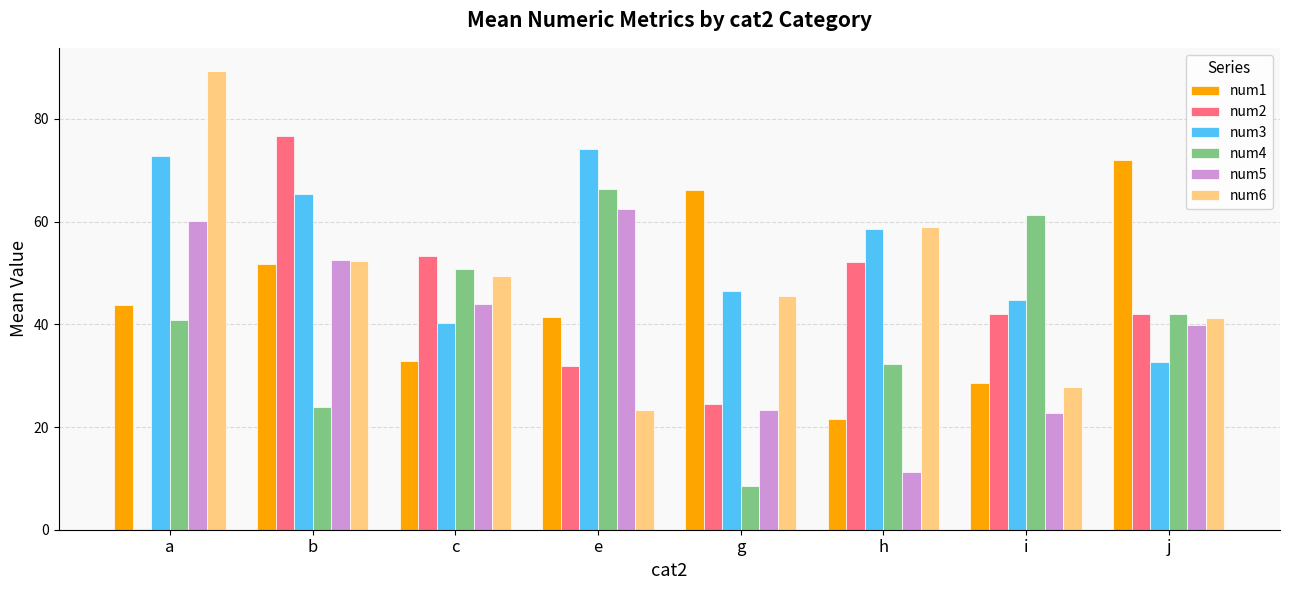

The value of num3 at e is 19.5. True or false?

False